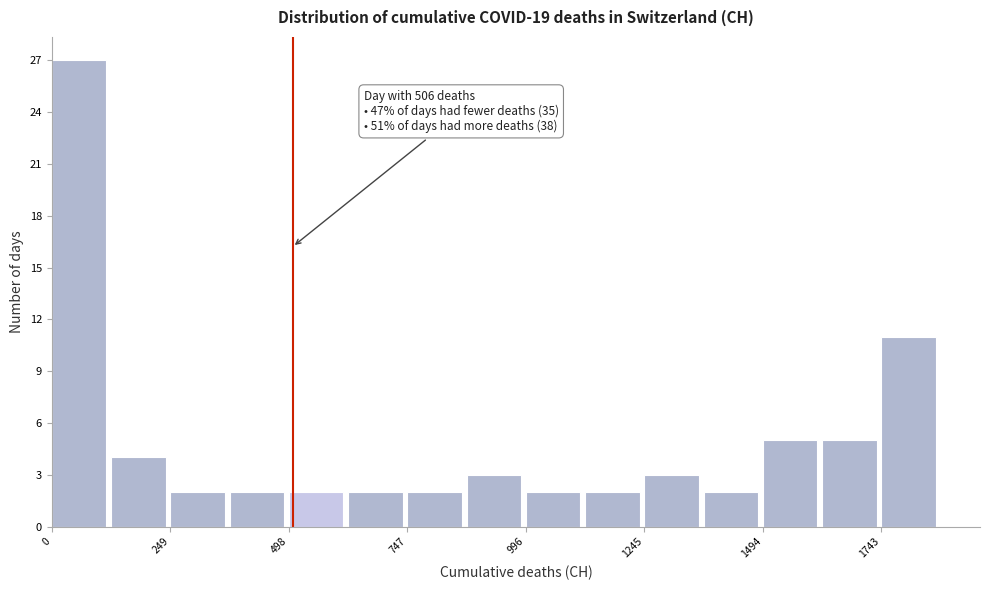

Read against the x-axis, roughly where is the centre of the tallest bar?

50